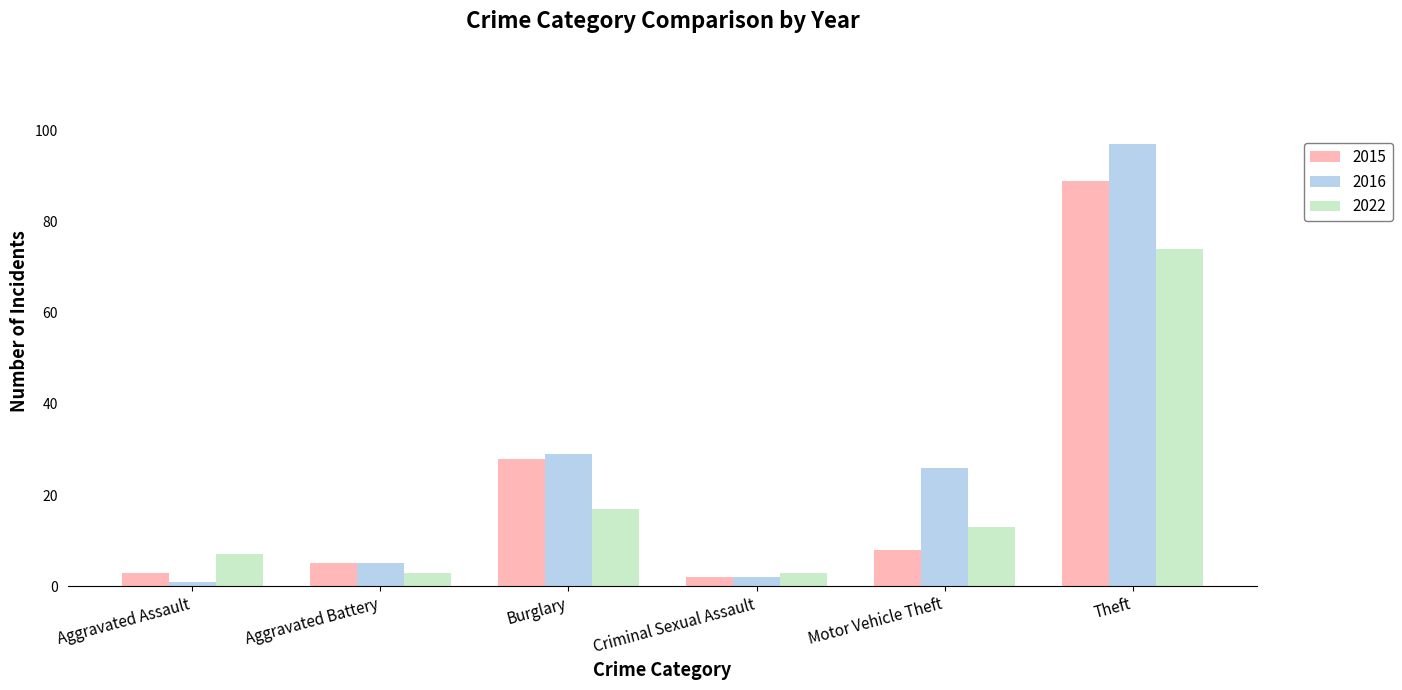

How many groups of bars are there?

6